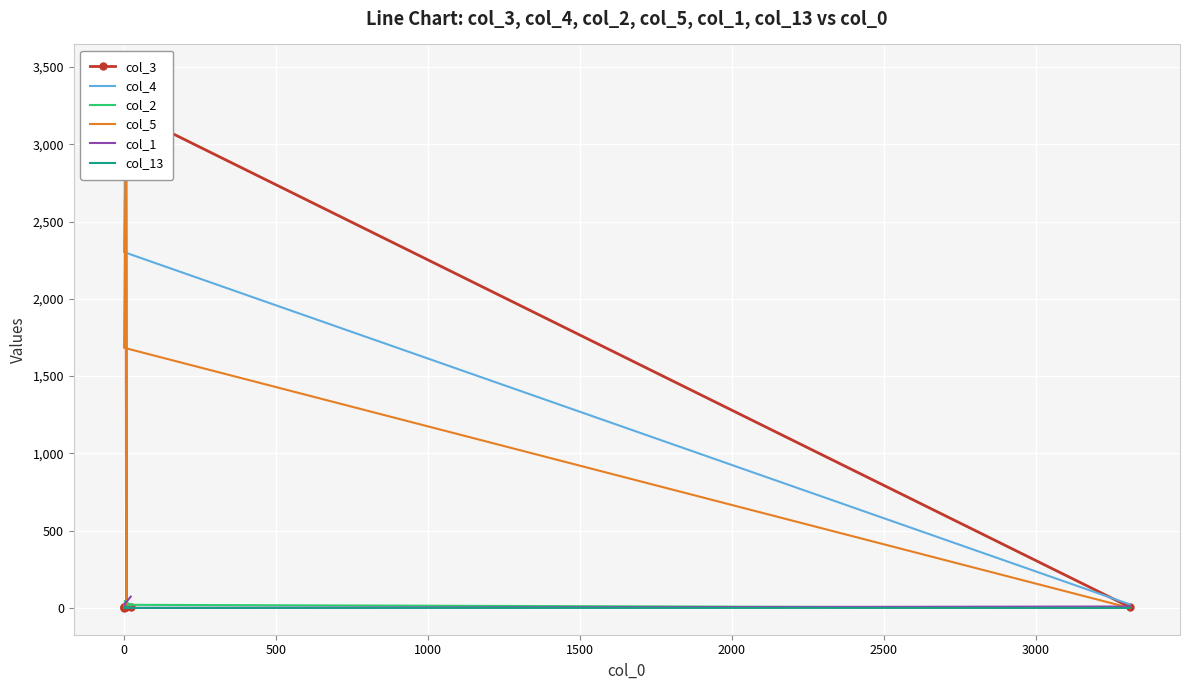

Which series ends up on top after the final intersection of col_5 and col_2?

col_5